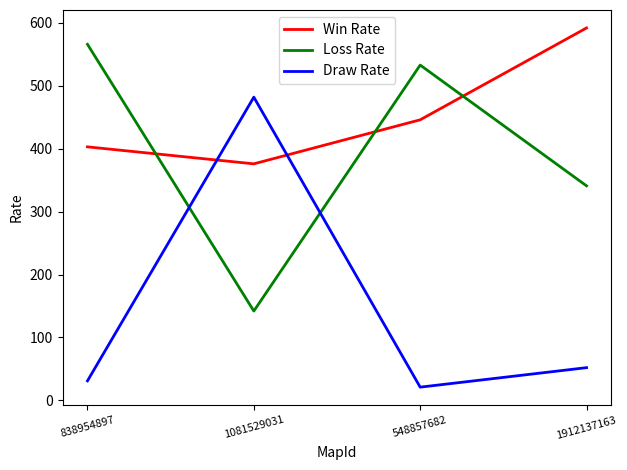

What is the difference between the second highest and second lowest values in the Win Rate series?

43